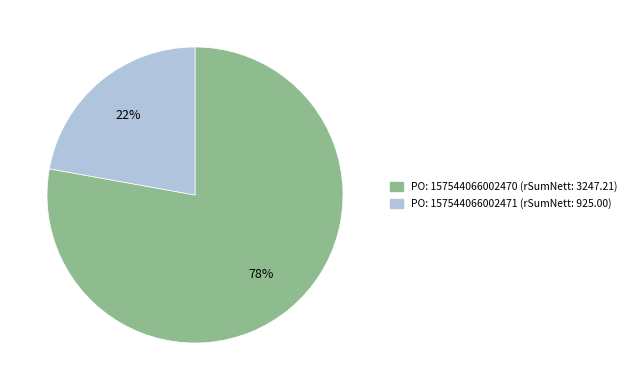

To the nearest percent, what is the difference between the largest and smallest slice percentages?

56%